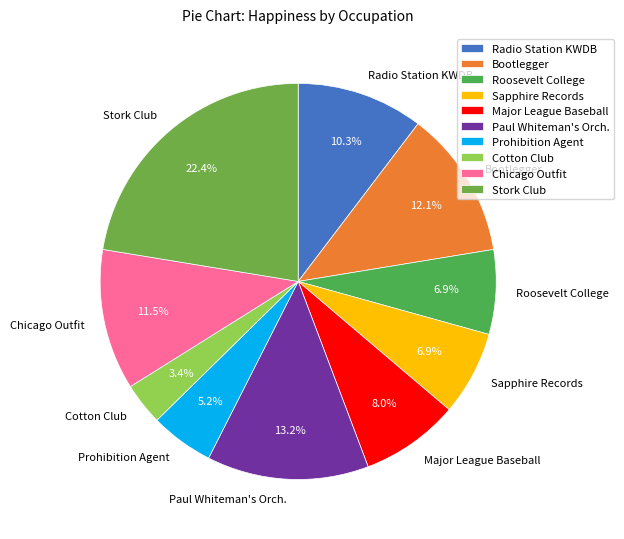

How much of the chart is everything except Paul Whiteman's Orch.?

86.8%